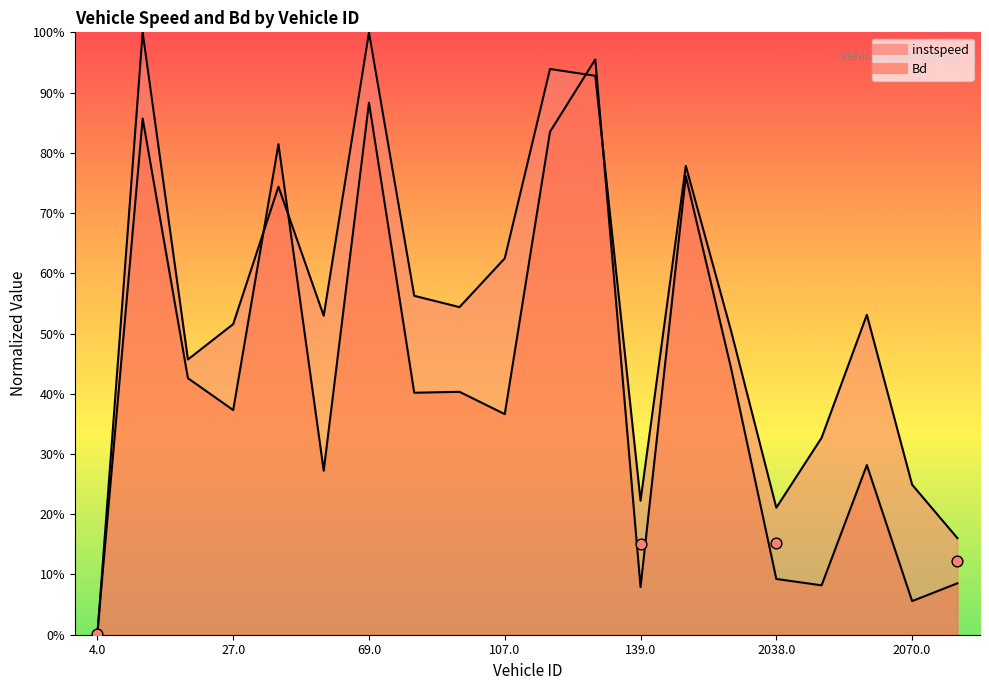

Which series contains the lowest Y value?

instspeed